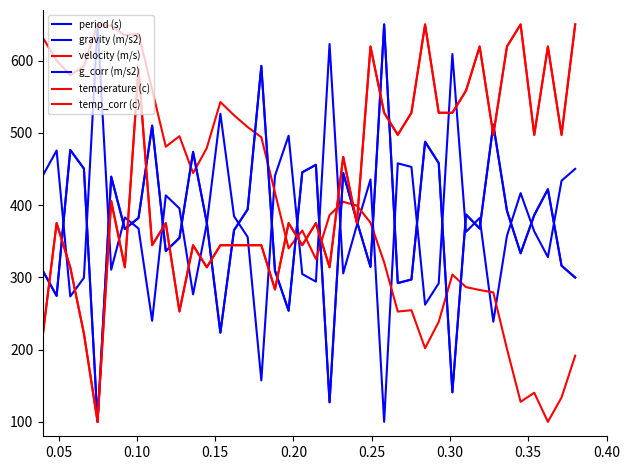

What is the average value of the velocity (m/s) series?

395.7